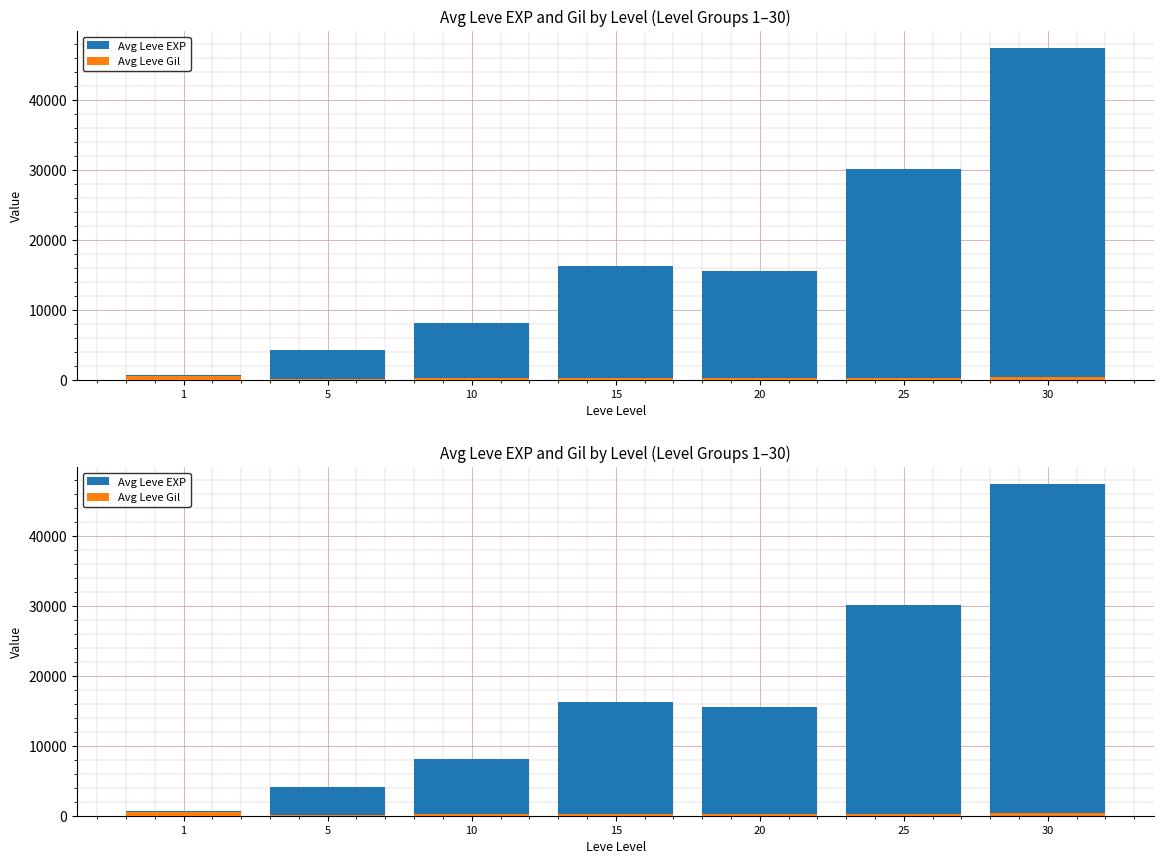

Count the number of categories in the chart.

7